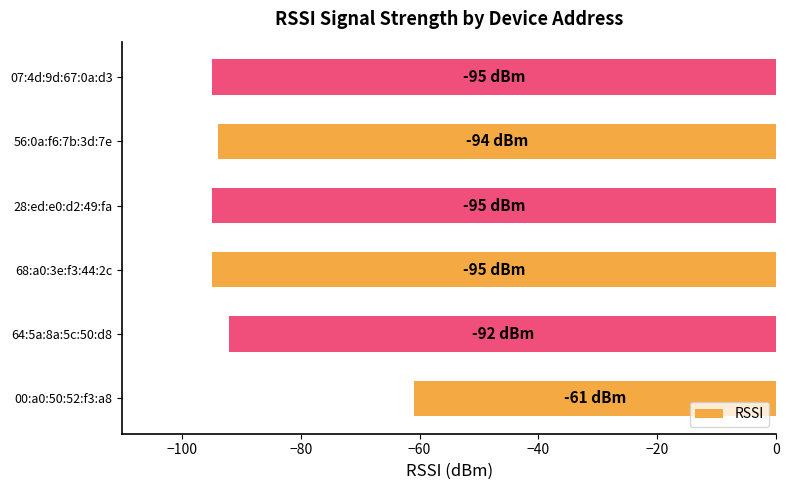

How many bars are there in total?

6